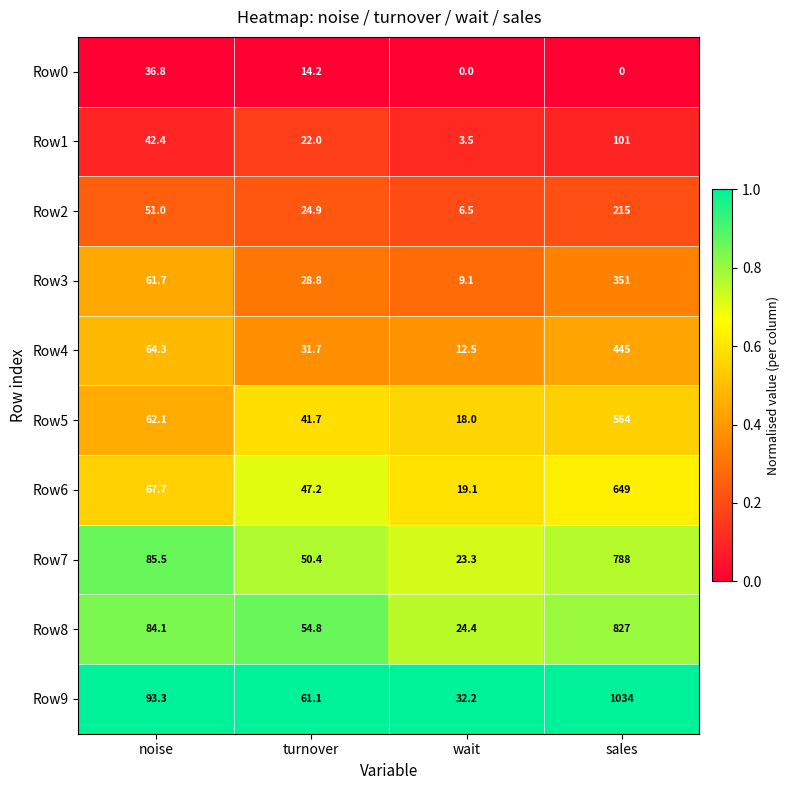

Which series has the largest range (max minus min)?

Row9